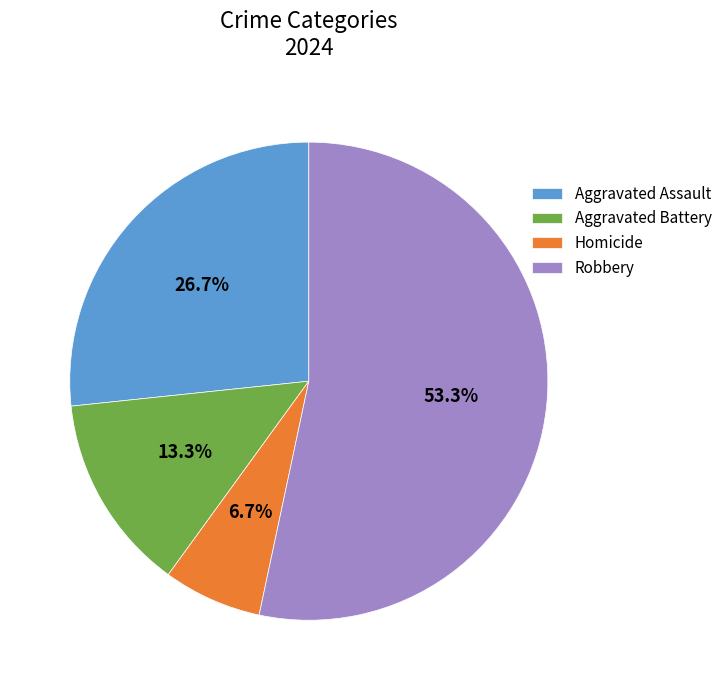

Which slice is the smallest?

Homicide